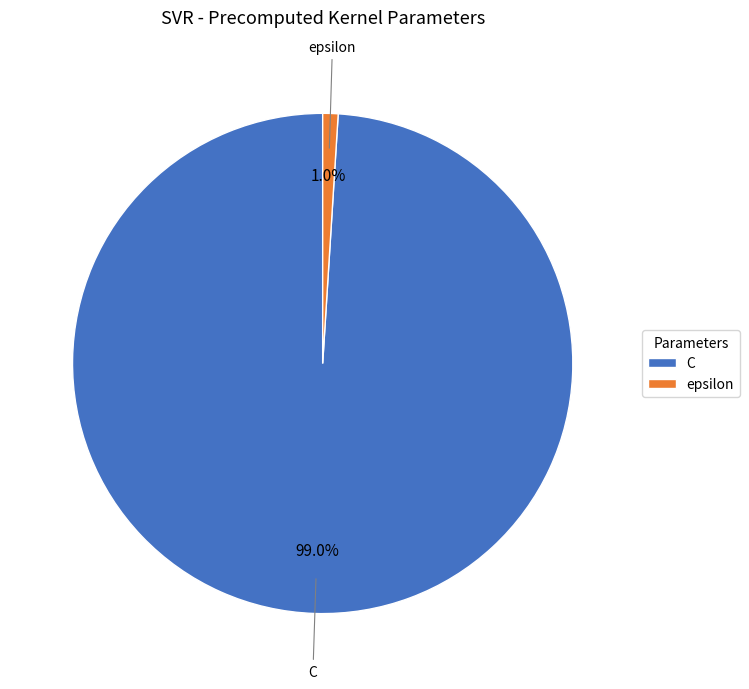

Which slice is the smallest?

epsilon